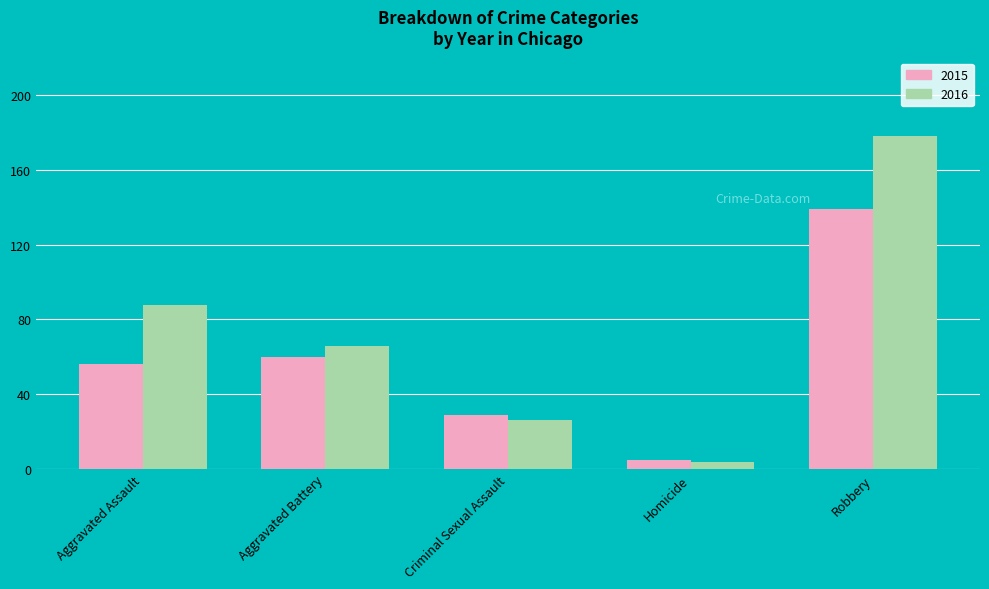

What is the sum of the 2015 values at Homicide and Aggravated Battery?

65